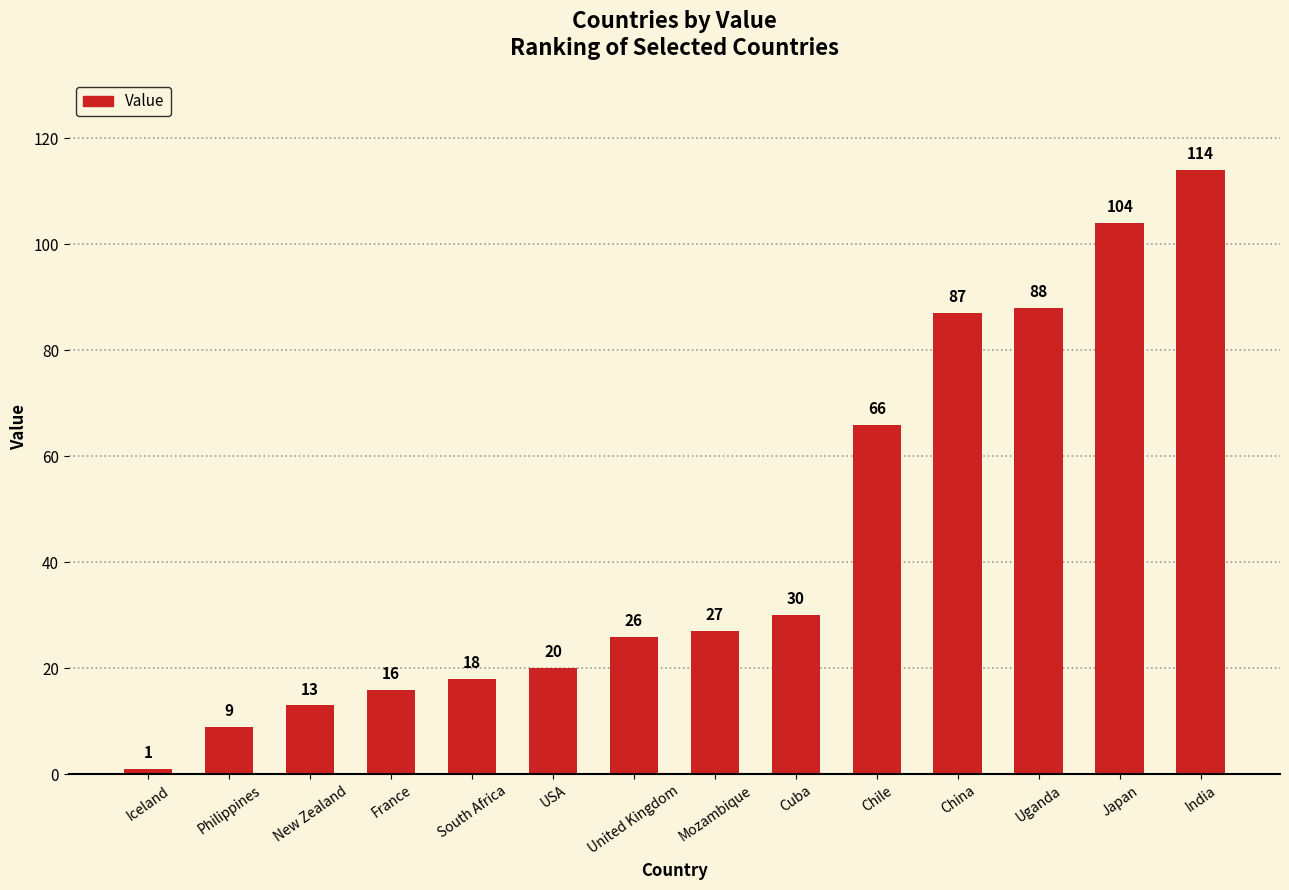

True or false: the data shows 16 at France.

True